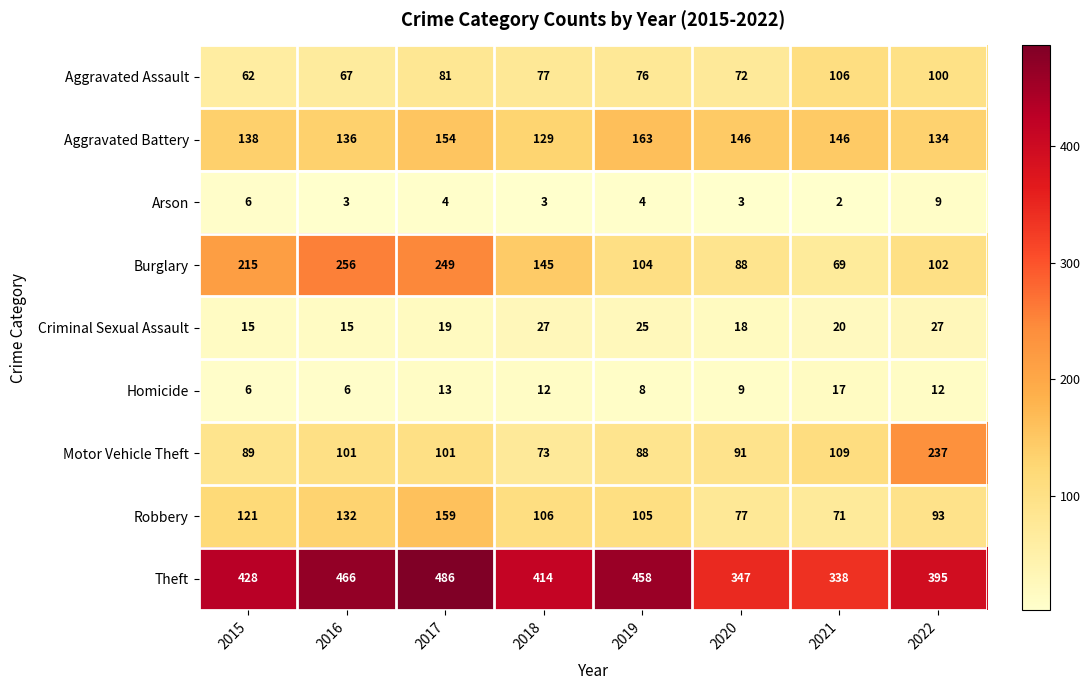

How many series are shown in this chart?

9